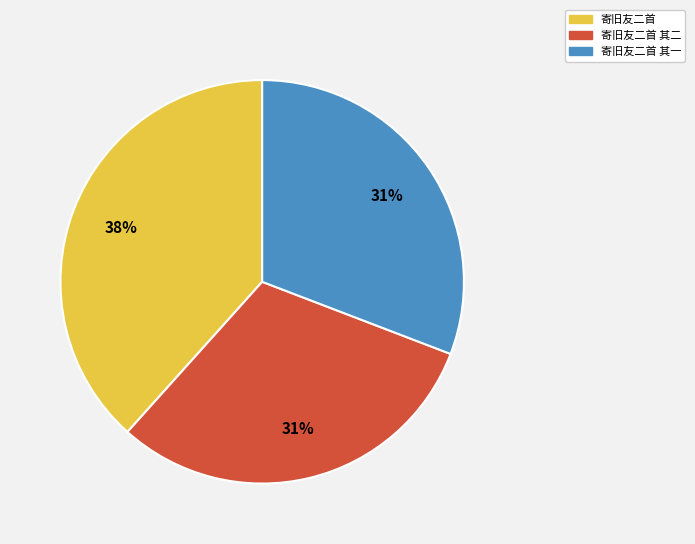

To the nearest percent, what is the average slice percentage?

33%